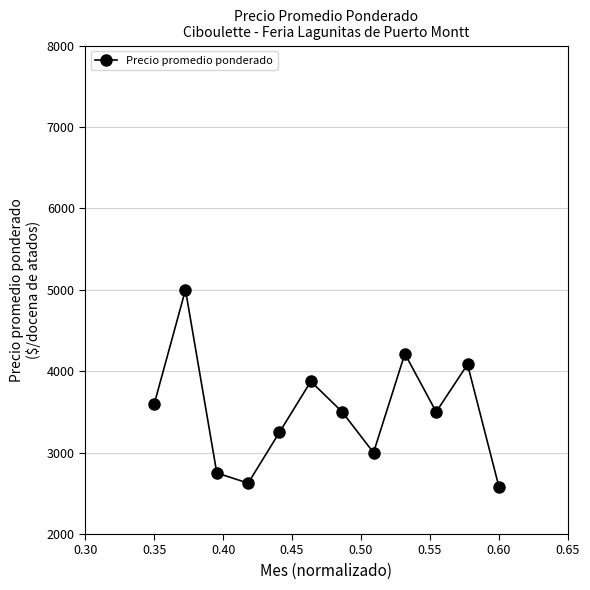

How many interior local peaks (higher than both neighbors) does the data have?

4